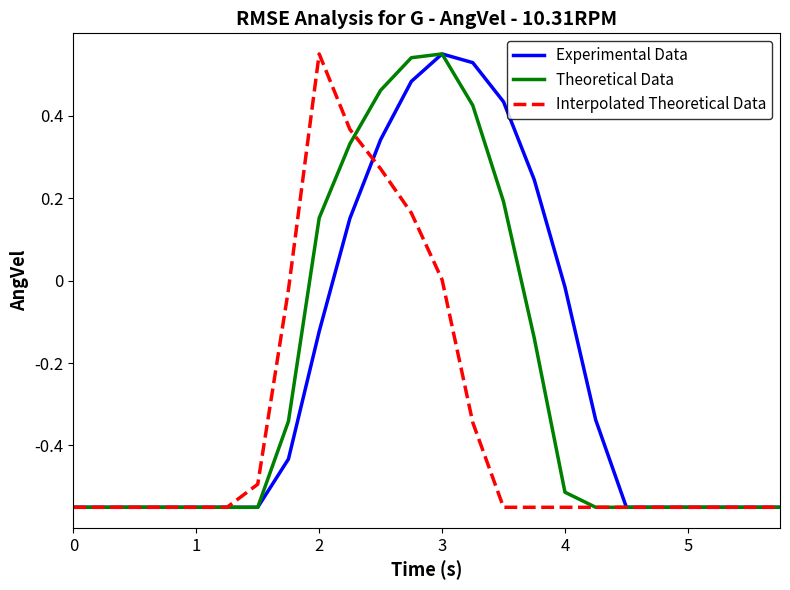

Rank the series by their average value, from highest to lowest.

Experimental Data, Theoretical Data, Interpolated Theoretical Data